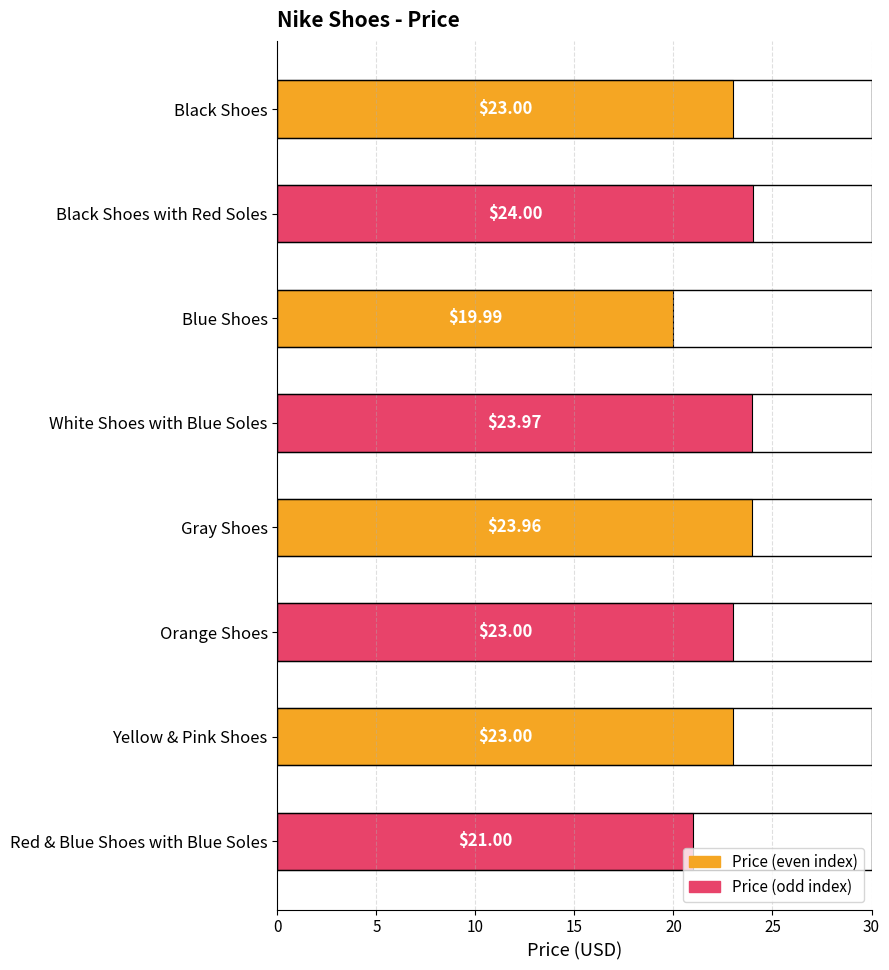

What is the label of the 4th bar from the bottom?

Gray Shoes